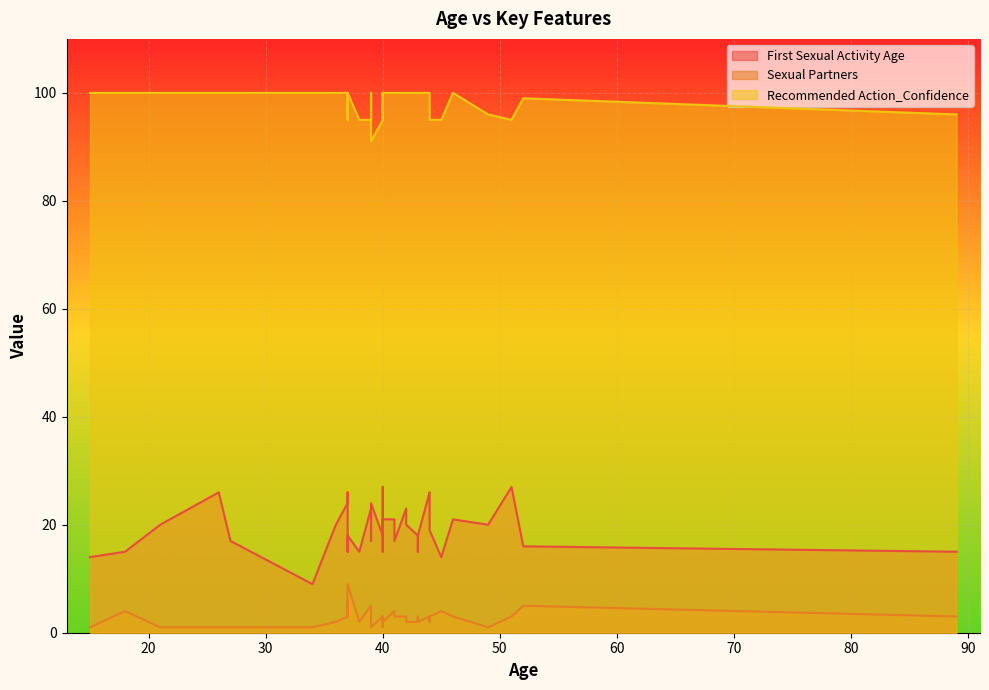

What is the difference between the maximum and minimum values in the Recommended Action_Confidence series?

9